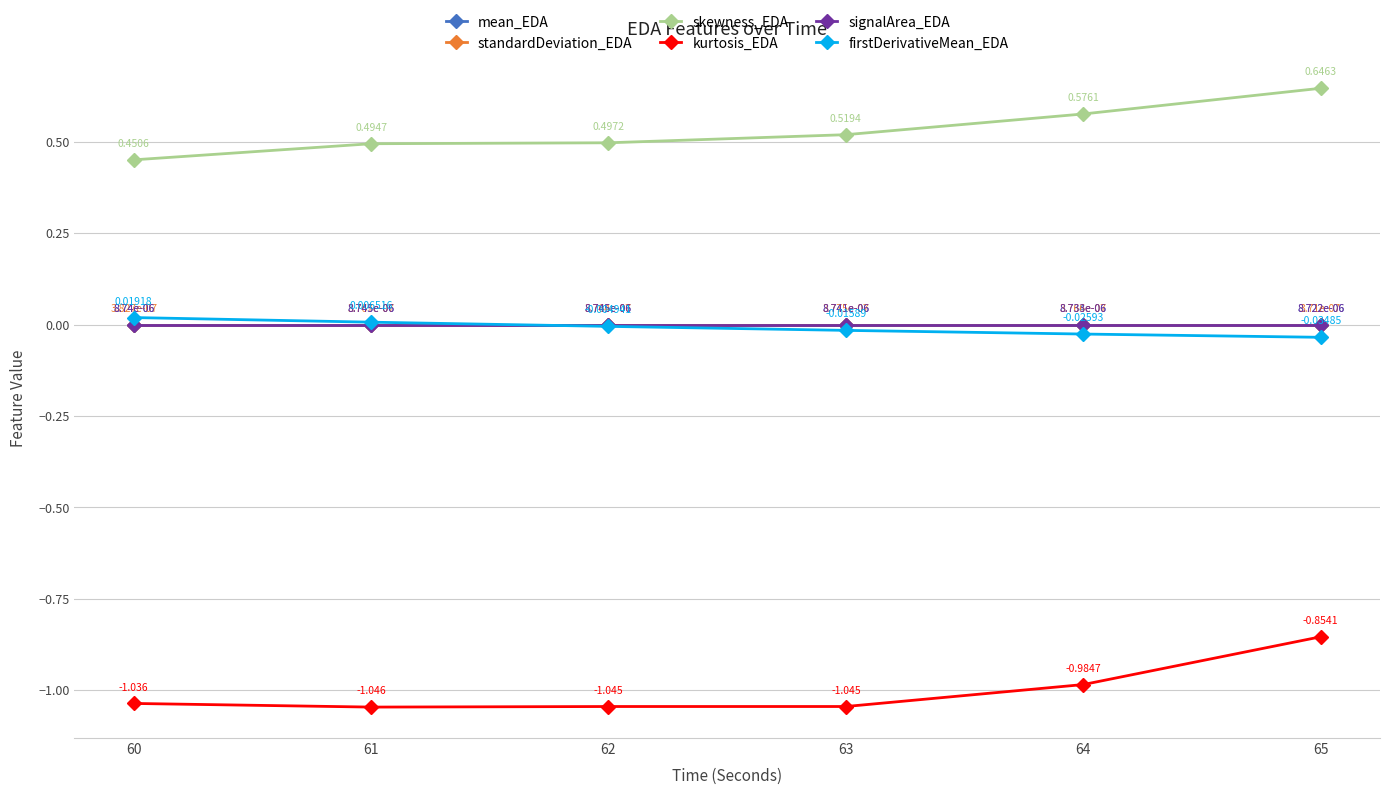

Rank the categories by kurtosis_EDA value from highest to lowest.

65, 64, 60, 63, 62, 61